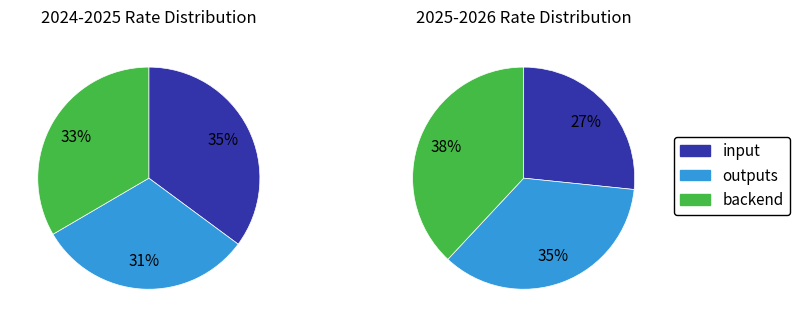

How many segments does this pie chart have?

3